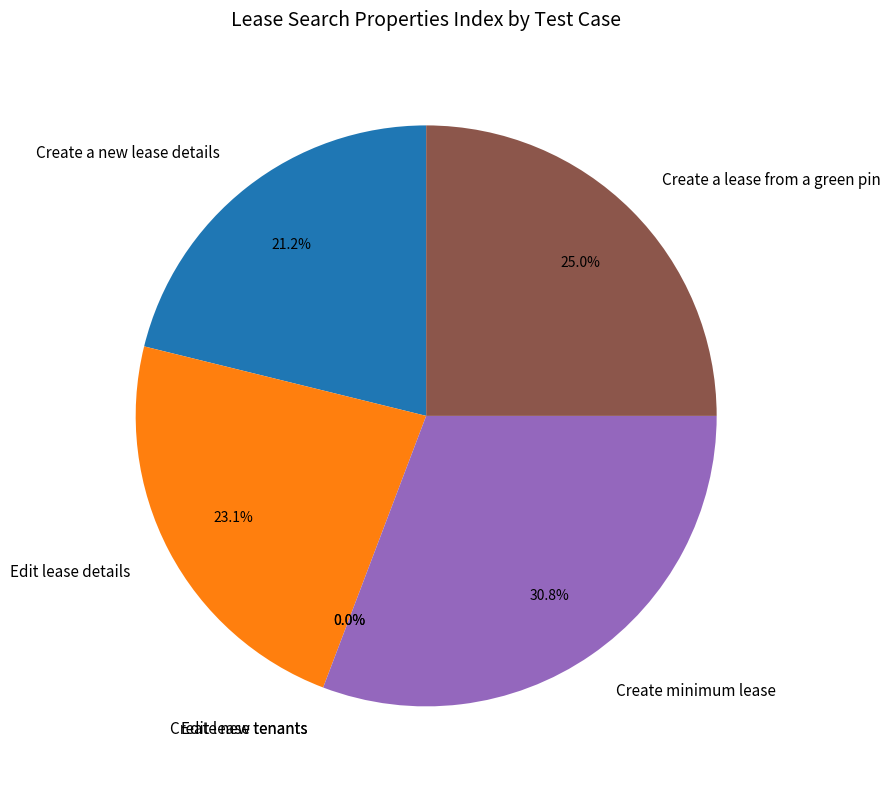

To the nearest percent, what percentage of the pie is Create a lease from a green pin?

25%